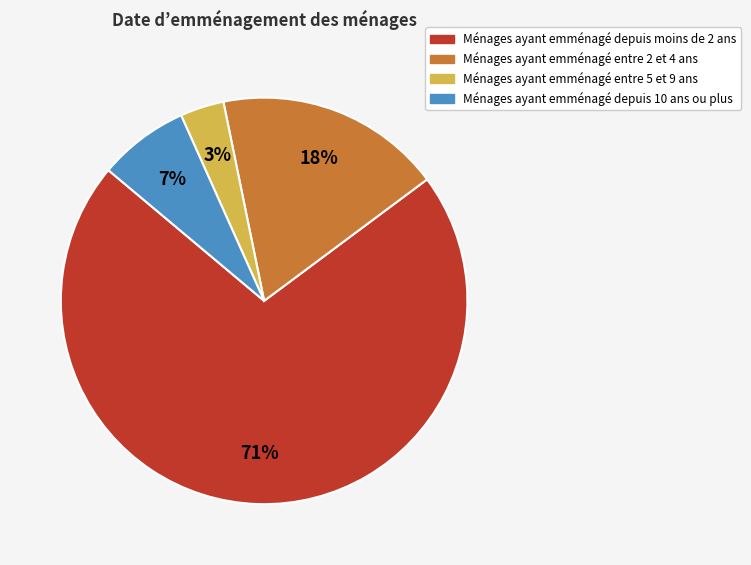

The Ménages ayant emménagé entre 2 et 4 ans slice represents 27% of the pie. True or false?

False